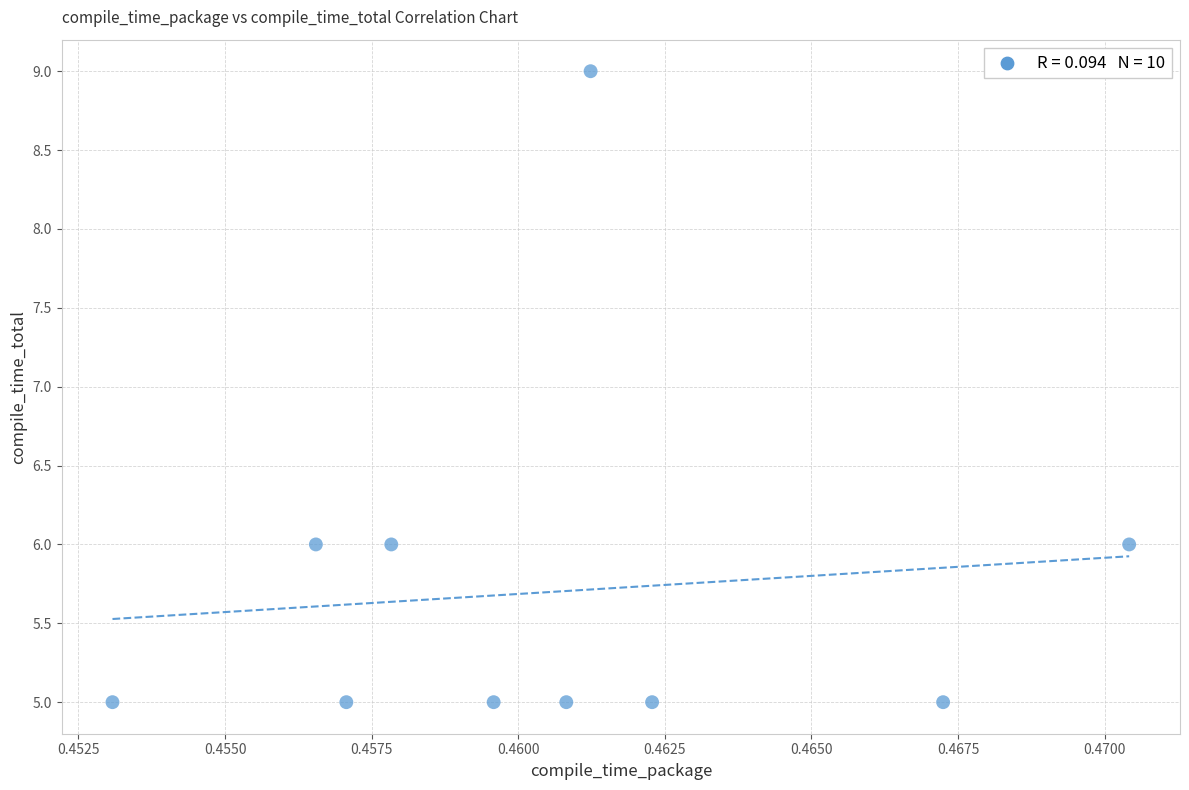

What is the average Y value?

6